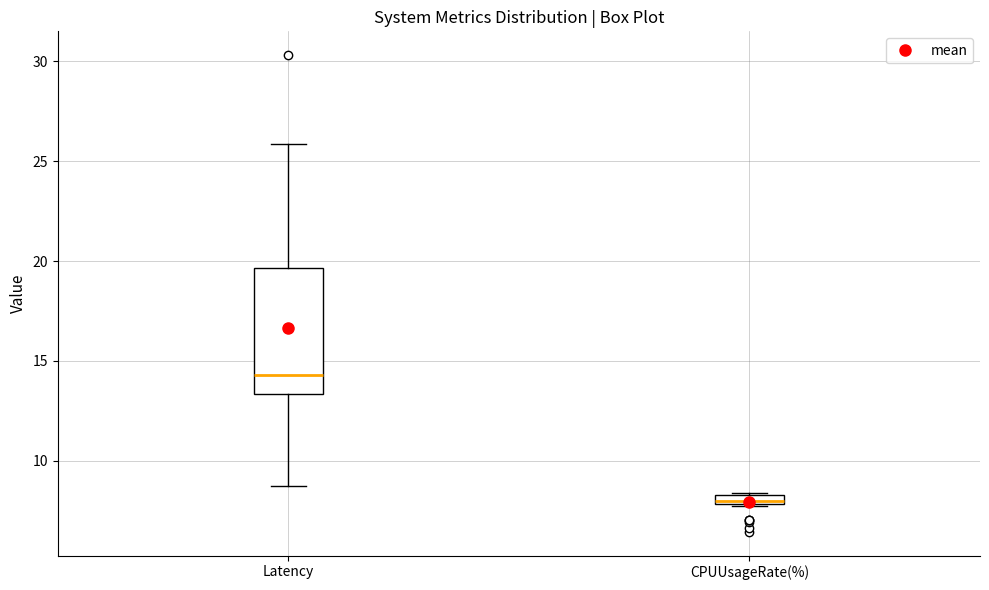

Where is the lower edge of the box for CPUUsageRate(%) on the y-axis? The values are not printed on the chart, so give them approximately, as read against the axis.

8.0